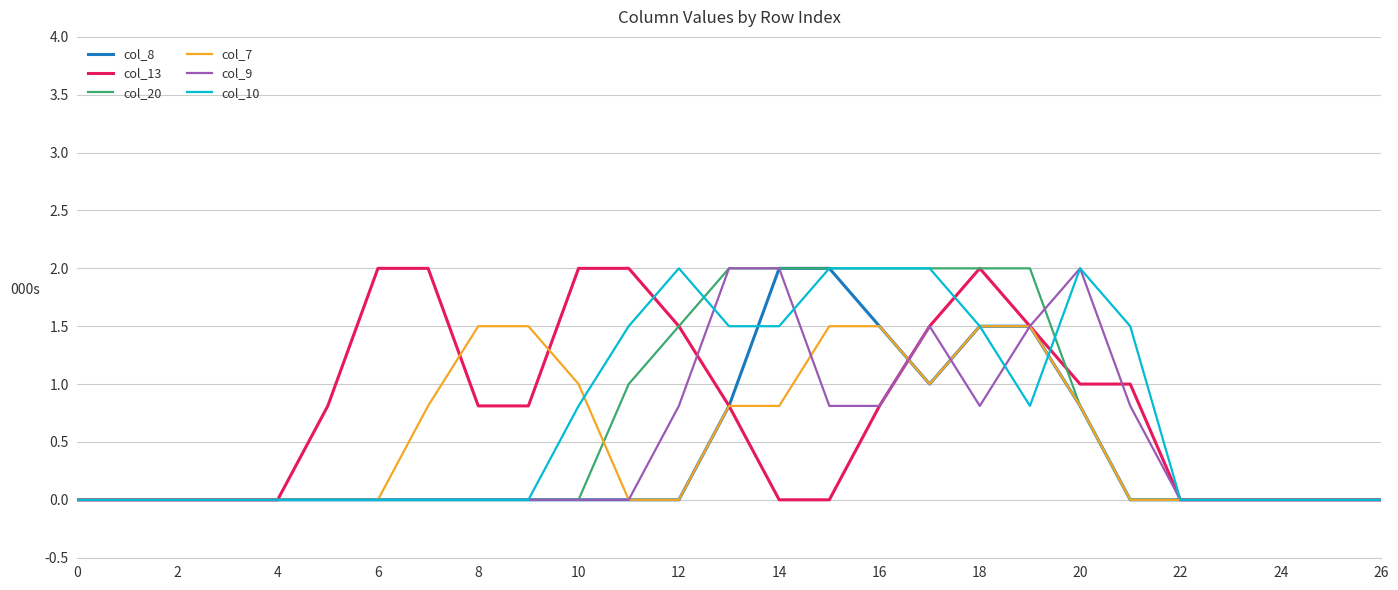

What is the maximum value for col_8?

2.0